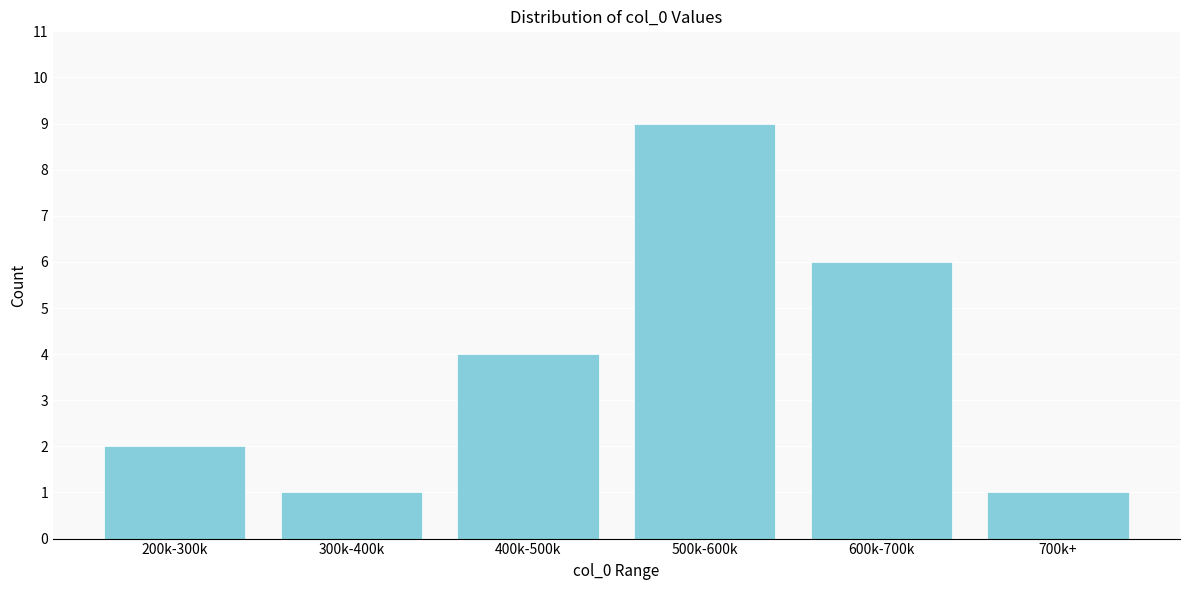

Reading left to right, what are all the values shown in this chart?

2	1	4	9	6	1